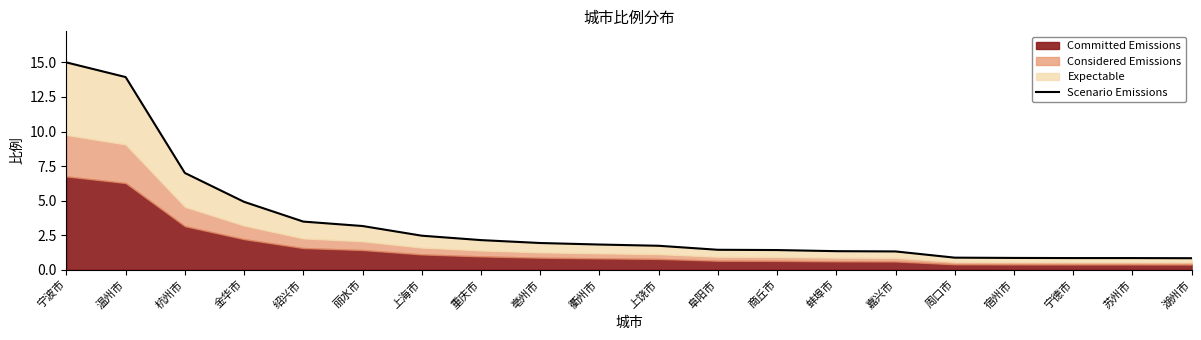

What is the difference between the values at 重庆市 and 商丘市?

0.7